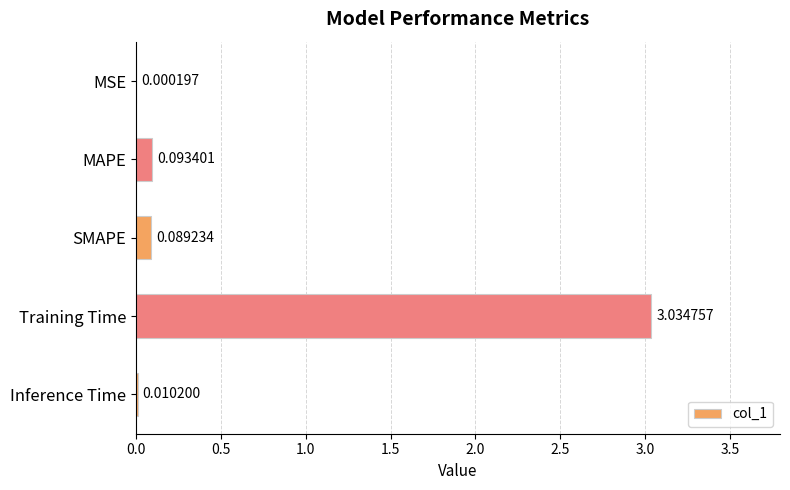

Which has a higher value, Training Time or MAPE?

Training Time